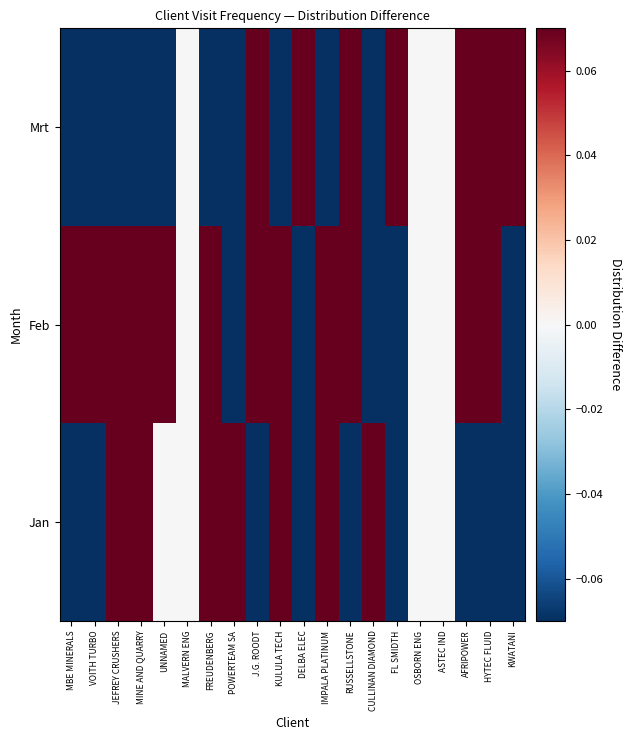

Reading left to right, what are all the values shown in this chart?

Jan: MBE MINERALS=-0.3	VOITH TURBO=-0.3	JEFREY CRUSHERS=0.3	MINE AND QUARRY=0.3	UNNAMED=0.0	MALVERN ENG=0.0	FREUDENBERG=0.3	POWERTEAM SA=0.7	J.G. ROODT=-0.7	KULULA TECH=0.3	DELBA ELEC=-1.7	IMPALA PLATINUM=1.0	RUSSELLSTONE=-0.7	CULLINAN DIAMOND=0.7	FL SMIDTH=-0.3	OSBORN ENG=0.0	ASTEC IND=0.0	AFRIPOWER=-0.7	HYTEC FLUID=-0.7	KWATANI=-1.3
Feb: MBE MINERALS=0.7	VOITH TURBO=0.7	JEFREY CRUSHERS=0.3	MINE AND QUARRY=0.3	UNNAMED=1.0	MALVERN ENG=0.0	FREUDENBERG=0.3	POWERTEAM SA=-0.3	J.G. ROODT=0.3	KULULA TECH=0.3	DELBA ELEC=-0.7	IMPALA PLATINUM=1.0	RUSSELLSTONE=0.3	CULLINAN DIAMOND=-0.3	FL SMIDTH=-0.3	OSBORN ENG=0.0	ASTEC IND=0.0	AFRIPOWER=0.3	HYTEC FLUID=0.3	KWATANI=-0.3
Mrt: MBE MINERALS=-0.3	VOITH TURBO=-0.3	JEFREY CRUSHERS=-0.7	MINE AND QUARRY=-0.7	UNNAMED=-1.0	MALVERN ENG=0.0	FREUDENBERG=-0.7	POWERTEAM SA=-0.3	J.G. ROODT=0.3	KULULA TECH=-0.7	DELBA ELEC=2.3	IMPALA PLATINUM=-2.0	RUSSELLSTONE=0.3	CULLINAN DIAMOND=-0.3	FL SMIDTH=0.7	OSBORN ENG=0.0	ASTEC IND=0.0	AFRIPOWER=0.3	HYTEC FLUID=0.3	KWATANI=1.7